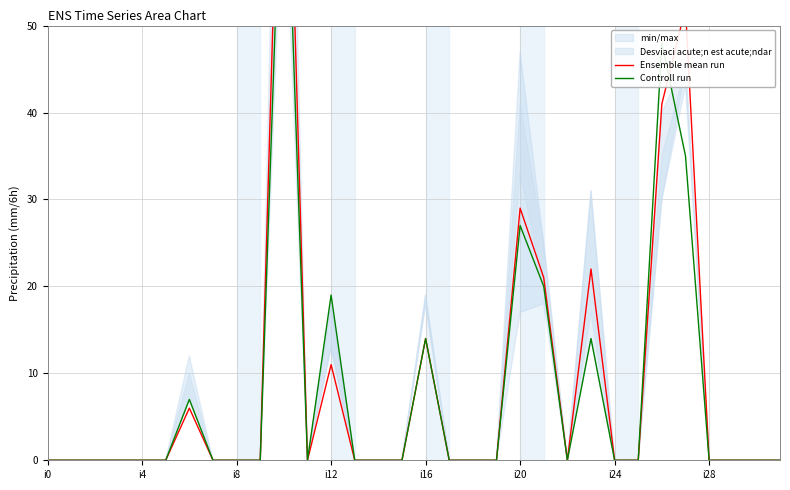

True or false: Ensemble mean run and Controll run intersect in this chart.

True